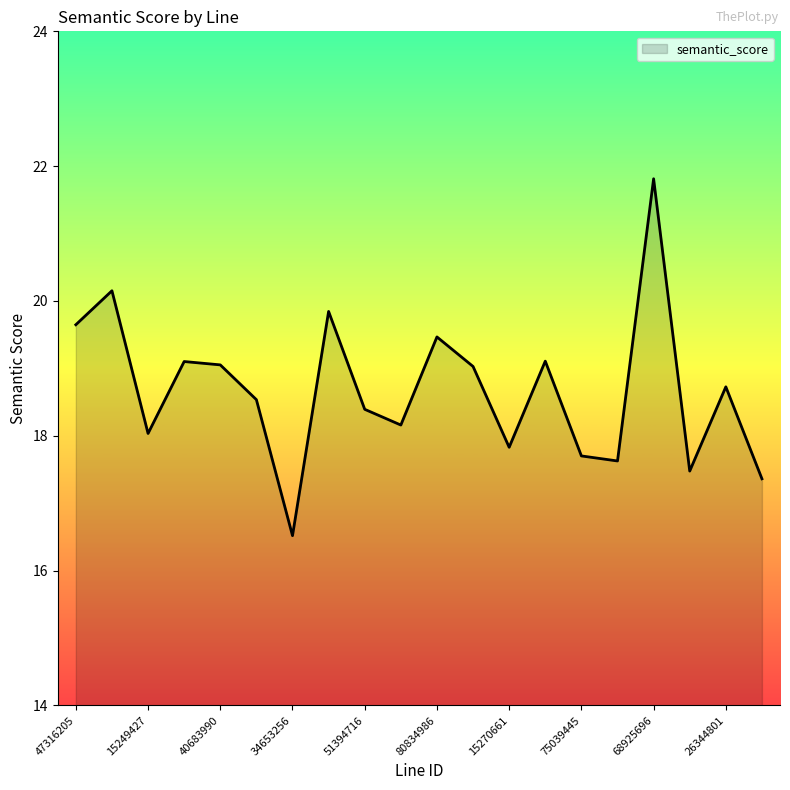

What is the smallest value displayed?

16.5